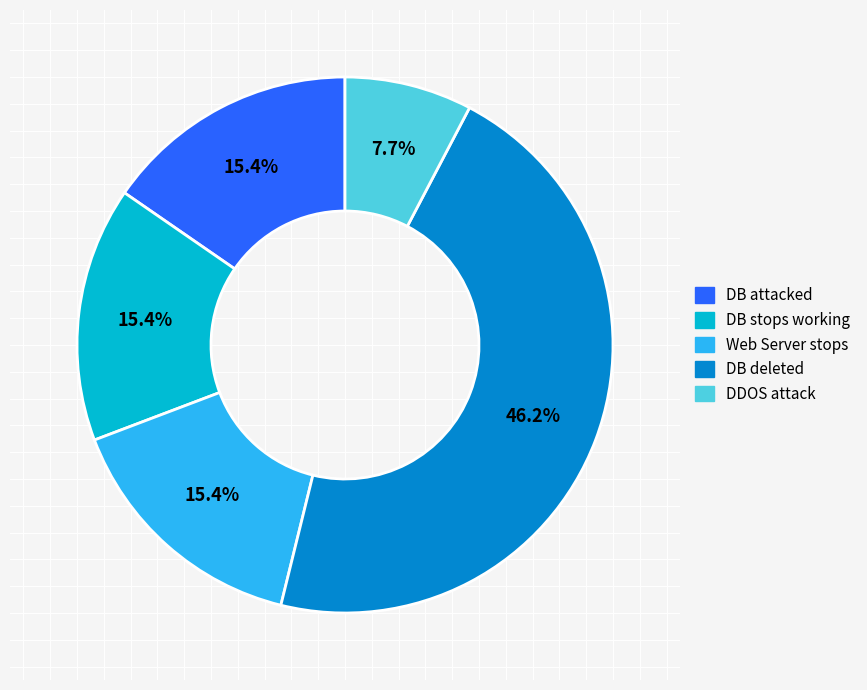

Between Web Server stops and DDOS attack, which is larger?

Web Server stops